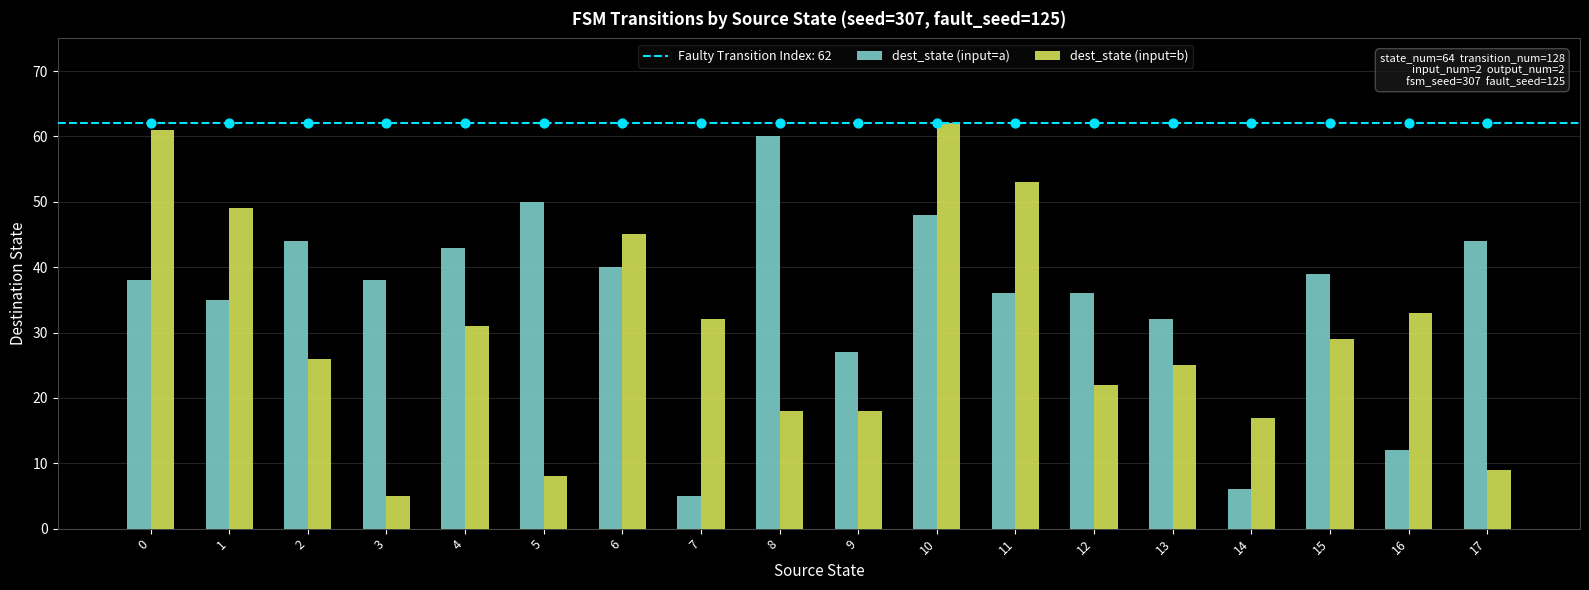

Is the value of dest_state (input=a) at 6 greater than the value of dest_state (input=b) at 2?

Yes